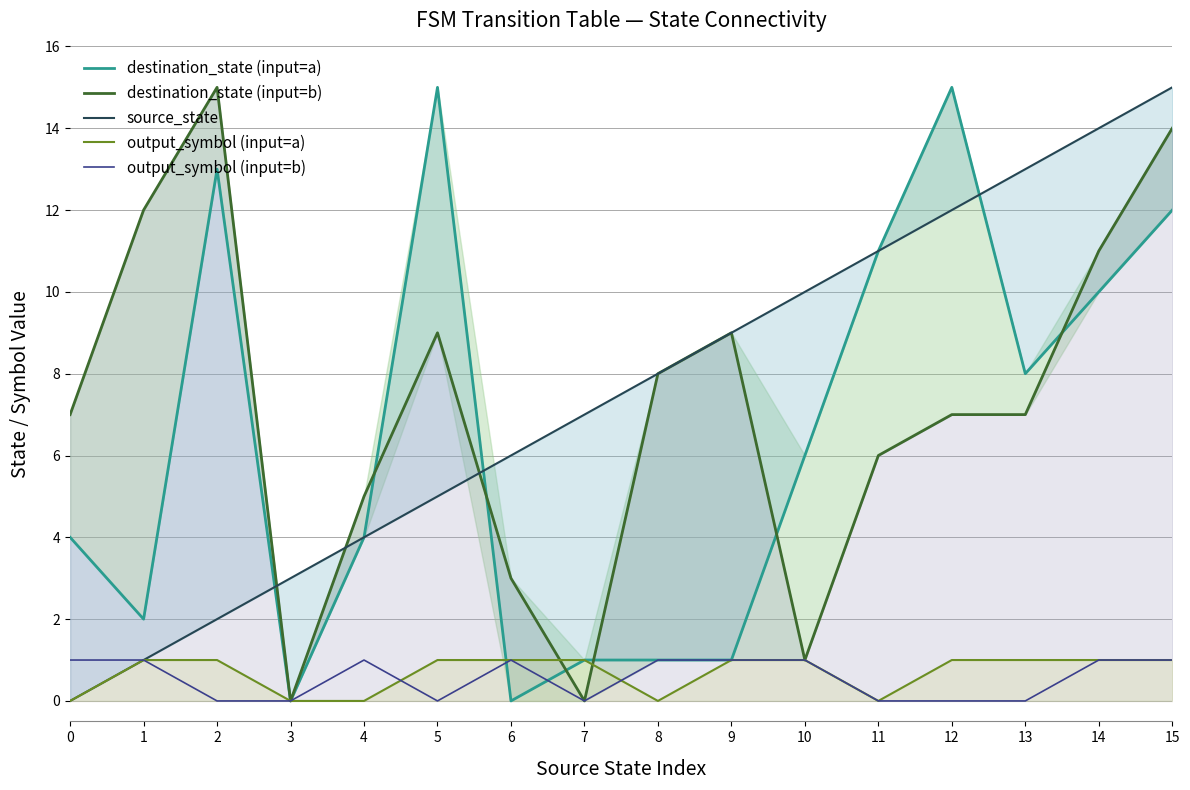

Reading right to left, transcribe all the data shown in this chart.

destination_state (input=a): 15=12	14=10	13=8	12=15	11=11	10=6	9=1	8=1	7=1	6=0	5=15	4=4	3=0	2=13	1=2	0=4
destination_state (input=b): 15=14	14=11	13=7	12=7	11=6	10=1	9=9	8=8	7=0	6=3	5=9	4=5	3=0	2=15	1=12	0=7
source_state: 15=15	14=14	13=13	12=12	11=11	10=10	9=9	8=8	7=7	6=6	5=5	4=4	3=3	2=2	1=1	0=0
output_symbol (input=a): 15=1	14=1	13=1	12=1	11=0	10=1	9=1	8=0	7=1	6=1	5=1	4=0	3=0	2=1	1=1	0=0
output_symbol (input=b): 15=1	14=1	13=0	12=0	11=0	10=1	9=1	8=1	7=0	6=1	5=0	4=1	3=0	2=0	1=1	0=1